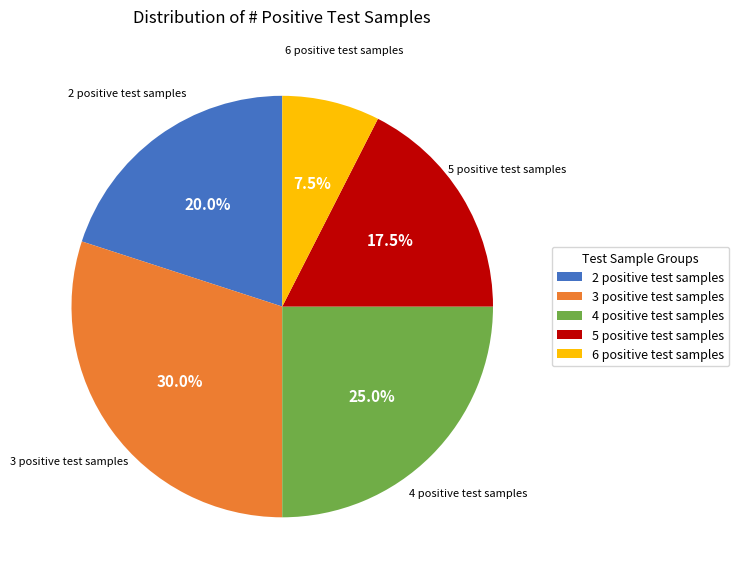

Which slice is the largest?

3 positive test samples